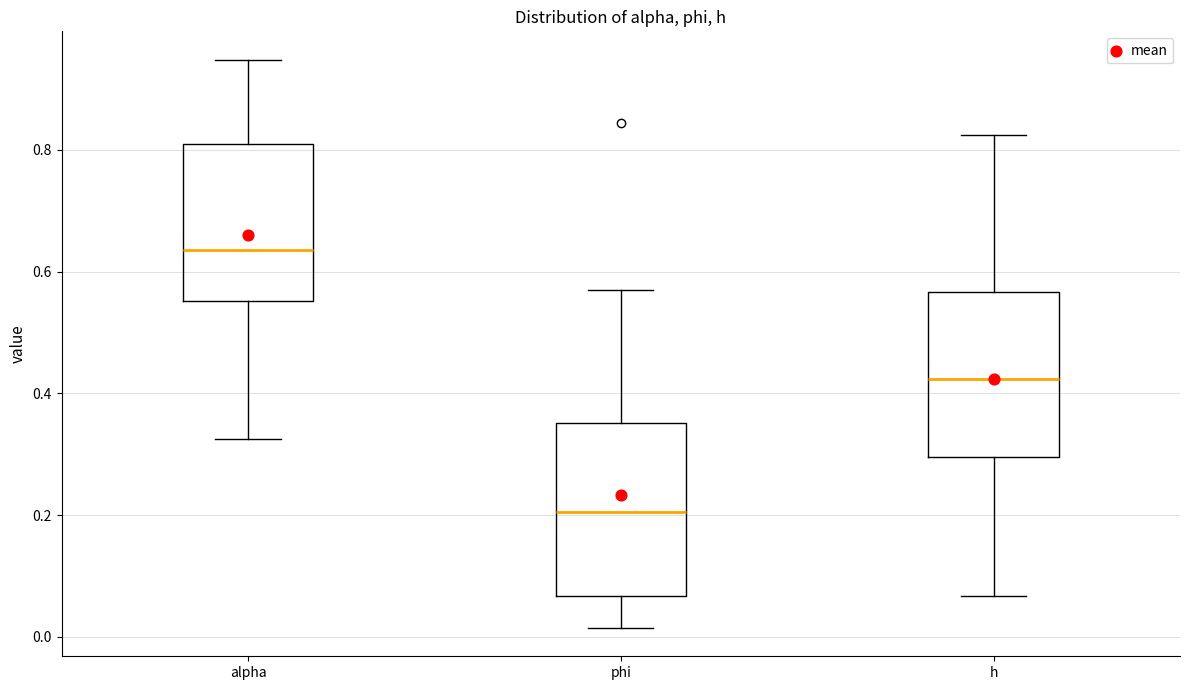

Which box's median line is the lowest?

phi